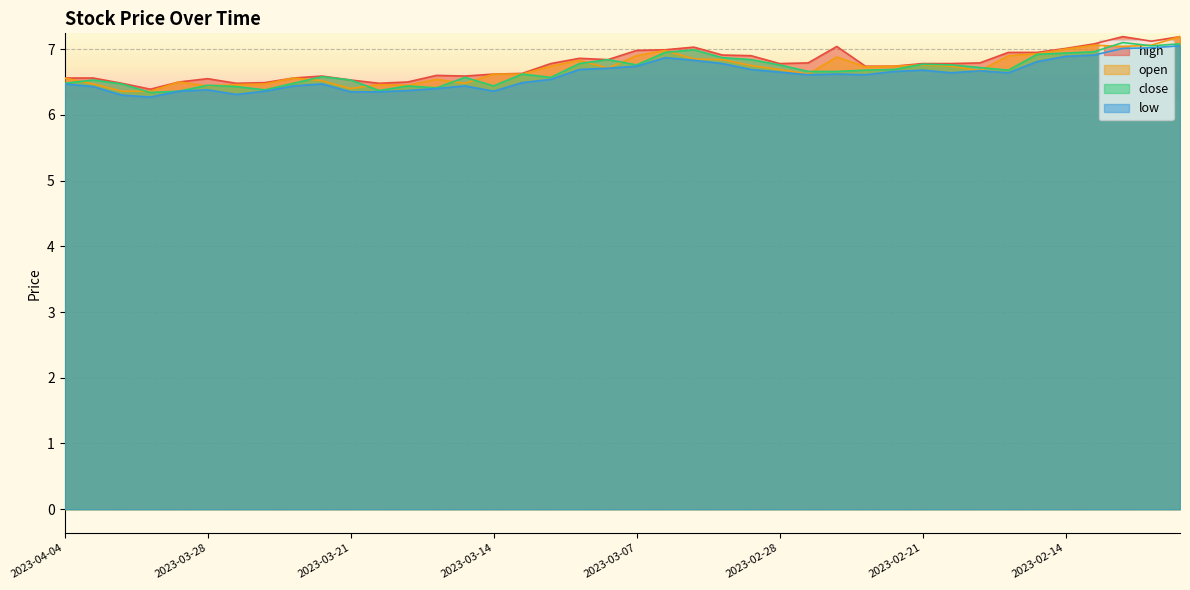

The value of high at 2023-02-16 is 12.0. True or false?

False